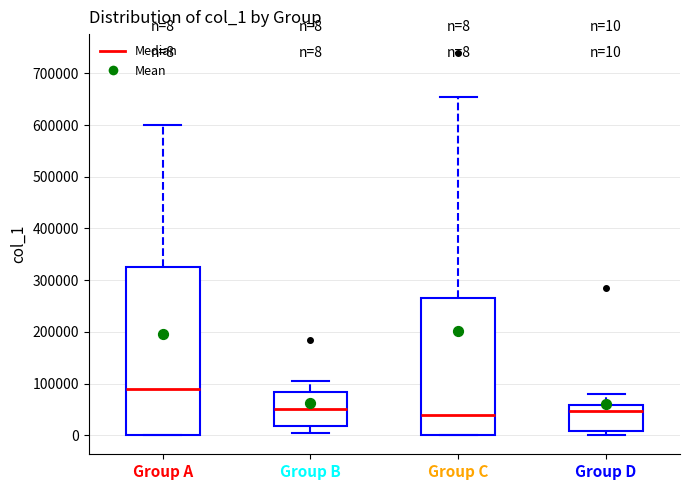

Comparing the boxes themselves (not the whiskers), which one is the tallest?

Group A